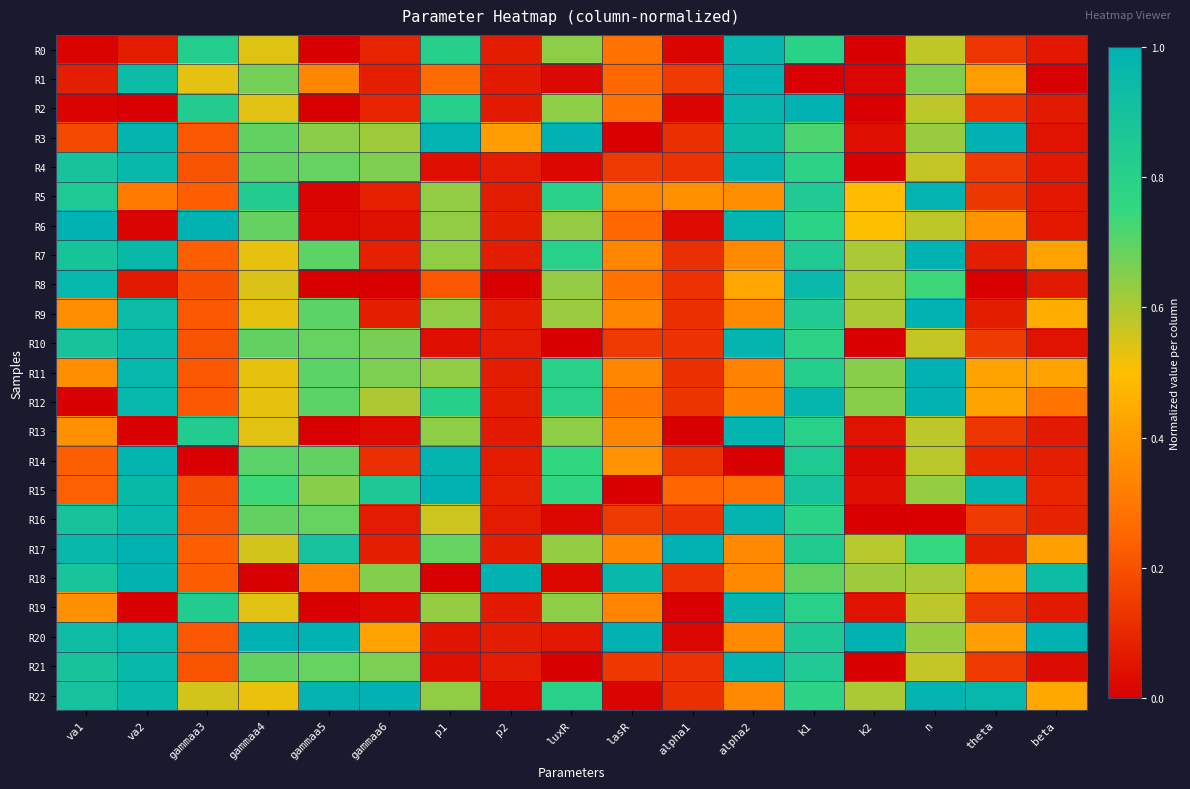

Reading right to left, list all the values displayed in this chart.

R0: beta=0.1	theta=0.1	n=0.6	k2=0.0	k1=0.8	alpha2=1.0	alpha1=0.0	lasR=0.3	luxR=0.6	p2=0.1	p1=0.8	gammaa6=0.1	gammaa5=0.0	gammaa4=0.5	gammaa3=0.8	va2=0.1	va1=0.0
R1: beta=0.0	theta=0.4	n=0.7	k2=0.0	k1=0.0	alpha2=1.0	alpha1=0.1	lasR=0.3	luxR=0.0	p2=0.1	p1=0.3	gammaa6=0.1	gammaa5=0.3	gammaa4=0.7	gammaa3=0.5	va2=0.9	va1=0.1
R2: beta=0.1	theta=0.1	n=0.6	k2=0.0	k1=1.0	alpha2=1.0	alpha1=0.0	lasR=0.3	luxR=0.6	p2=0.1	p1=0.8	gammaa6=0.1	gammaa5=0.0	gammaa4=0.5	gammaa3=0.8	va2=0.0	va1=0.0
R3: beta=0.0	theta=1.0	n=0.6	k2=0.0	k1=0.7	alpha2=1.0	alpha1=0.1	lasR=0.0	luxR=1.0	p2=0.4	p1=1.0	gammaa6=0.6	gammaa5=0.6	gammaa4=0.7	gammaa3=0.2	va2=1.0	va1=0.2
R4: beta=0.1	theta=0.1	n=0.6	k2=0.0	k1=0.8	alpha2=1.0	alpha1=0.1	lasR=0.1	luxR=0.0	p2=0.1	p1=0.0	gammaa6=0.7	gammaa5=0.7	gammaa4=0.7	gammaa3=0.2	va2=1.0	va1=0.9
R5: beta=0.1	theta=0.1	n=1.0	k2=0.5	k1=0.8	alpha2=0.4	alpha1=0.4	lasR=0.3	luxR=0.8	p2=0.1	p1=0.6	gammaa6=0.1	gammaa5=0.0	gammaa4=0.8	gammaa3=0.2	va2=0.3	va1=0.9
R6: beta=0.1	theta=0.4	n=0.6	k2=0.5	k1=0.8	alpha2=1.0	alpha1=0.0	lasR=0.3	luxR=0.6	p2=0.1	p1=0.6	gammaa6=0.0	gammaa5=0.0	gammaa4=0.7	gammaa3=1.0	va2=0.0	va1=1.0
R7: beta=0.4	theta=0.1	n=1.0	k2=0.6	k1=0.8	alpha2=0.4	alpha1=0.1	lasR=0.3	luxR=0.8	p2=0.1	p1=0.6	gammaa6=0.1	gammaa5=0.7	gammaa4=0.5	gammaa3=0.2	va2=1.0	va1=0.9
R8: beta=0.1	theta=0.0	n=0.7	k2=0.6	k1=1.0	alpha2=0.4	alpha1=0.1	lasR=0.3	luxR=0.6	p2=0.0	p1=0.2	gammaa6=0.0	gammaa5=0.0	gammaa4=0.5	gammaa3=0.2	va2=0.1	va1=1.0
R9: beta=0.4	theta=0.1	n=1.0	k2=0.6	k1=0.8	alpha2=0.4	alpha1=0.1	lasR=0.3	luxR=0.6	p2=0.1	p1=0.6	gammaa6=0.1	gammaa5=0.7	gammaa4=0.5	gammaa3=0.2	va2=0.9	va1=0.4
R10: beta=0.0	theta=0.1	n=0.6	k2=0.0	k1=0.8	alpha2=1.0	alpha1=0.1	lasR=0.1	luxR=0.0	p2=0.1	p1=0.0	gammaa6=0.7	gammaa5=0.7	gammaa4=0.7	gammaa3=0.2	va2=1.0	va1=0.9
R11: beta=0.4	theta=0.4	n=1.0	k2=0.6	k1=0.8	alpha2=0.3	alpha1=0.1	lasR=0.3	luxR=0.8	p2=0.1	p1=0.6	gammaa6=0.7	gammaa5=0.7	gammaa4=0.5	gammaa3=0.2	va2=1.0	va1=0.4
R12: beta=0.3	theta=0.4	n=1.0	k2=0.6	k1=1.0	alpha2=0.3	alpha1=0.1	lasR=0.3	luxR=0.8	p2=0.1	p1=0.8	gammaa6=0.6	gammaa5=0.7	gammaa4=0.5	gammaa3=0.2	va2=1.0	va1=0.0
R13: beta=0.1	theta=0.1	n=0.6	k2=0.0	k1=0.8	alpha2=1.0	alpha1=0.0	lasR=0.3	luxR=0.6	p2=0.1	p1=0.6	gammaa6=0.0	gammaa5=0.0	gammaa4=0.5	gammaa3=0.8	va2=0.0	va1=0.4
R14: beta=0.1	theta=0.1	n=0.6	k2=0.0	k1=0.8	alpha2=0.0	alpha1=0.1	lasR=0.4	luxR=0.8	p2=0.1	p1=1.0	gammaa6=0.1	gammaa5=0.7	gammaa4=0.7	gammaa3=0.0	va2=1.0	va1=0.2
R15: beta=0.1	theta=1.0	n=0.6	k2=0.0	k1=0.9	alpha2=0.3	alpha1=0.2	lasR=0.0	luxR=0.8	p2=0.1	p1=1.0	gammaa6=0.9	gammaa5=0.6	gammaa4=0.7	gammaa3=0.2	va2=1.0	va1=0.2
R16: beta=0.1	theta=0.1	n=0.0	k2=0.0	k1=0.8	alpha2=1.0	alpha1=0.1	lasR=0.1	luxR=0.0	p2=0.1	p1=0.6	gammaa6=0.1	gammaa5=0.7	gammaa4=0.7	gammaa3=0.2	va2=1.0	va1=0.9
R17: beta=0.4	theta=0.1	n=0.7	k2=0.6	k1=0.8	alpha2=0.4	alpha1=1.0	lasR=0.3	luxR=0.6	p2=0.1	p1=0.7	gammaa6=0.1	gammaa5=0.9	gammaa4=0.6	gammaa3=0.2	va2=1.0	va1=1.0
R18: beta=0.9	theta=0.4	n=0.6	k2=0.6	k1=0.7	alpha2=0.4	alpha1=0.1	lasR=1.0	luxR=0.0	p2=1.0	p1=0.0	gammaa6=0.7	gammaa5=0.3	gammaa4=0.0	gammaa3=0.2	va2=1.0	va1=0.9
R19: beta=0.1	theta=0.1	n=0.6	k2=0.0	k1=0.8	alpha2=1.0	alpha1=0.0	lasR=0.3	luxR=0.6	p2=0.1	p1=0.6	gammaa6=0.0	gammaa5=0.0	gammaa4=0.5	gammaa3=0.8	va2=0.0	va1=0.4
R20: beta=1.0	theta=0.4	n=0.6	k2=1.0	k1=0.9	alpha2=0.4	alpha1=0.0	lasR=1.0	luxR=0.1	p2=0.1	p1=0.1	gammaa6=0.4	gammaa5=1.0	gammaa4=1.0	gammaa3=0.2	va2=1.0	va1=0.9
R21: beta=0.0	theta=0.1	n=0.6	k2=0.0	k1=0.8	alpha2=1.0	alpha1=0.1	lasR=0.1	luxR=0.0	p2=0.1	p1=0.0	gammaa6=0.7	gammaa5=0.7	gammaa4=0.7	gammaa3=0.2	va2=1.0	va1=0.9
R22: beta=0.4	theta=1.0	n=1.0	k2=0.6	k1=0.8	alpha2=0.4	alpha1=0.1	lasR=0.0	luxR=0.8	p2=0.0	p1=0.6	gammaa6=1.0	gammaa5=1.0	gammaa4=0.5	gammaa3=0.6	va2=1.0	va1=0.9